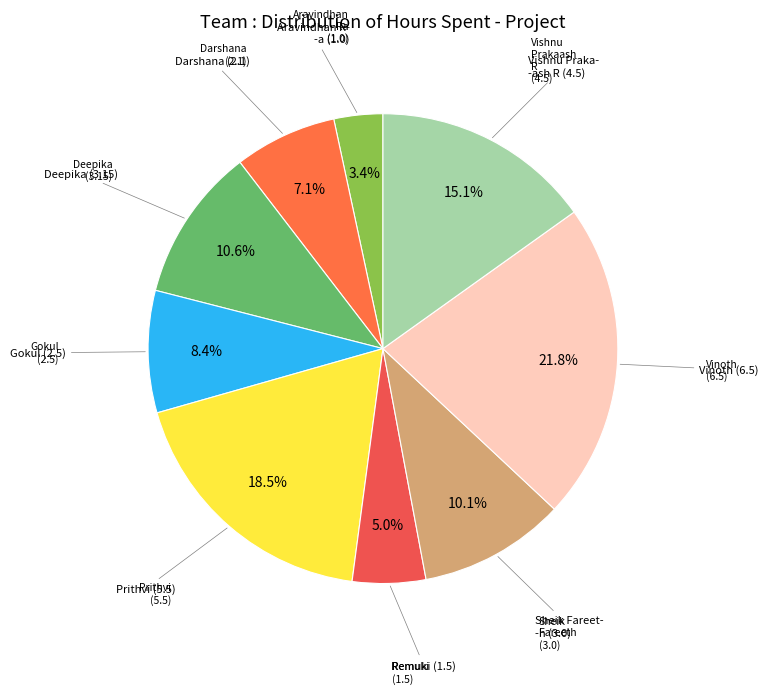

Is Darshana the majority of the pie?

No